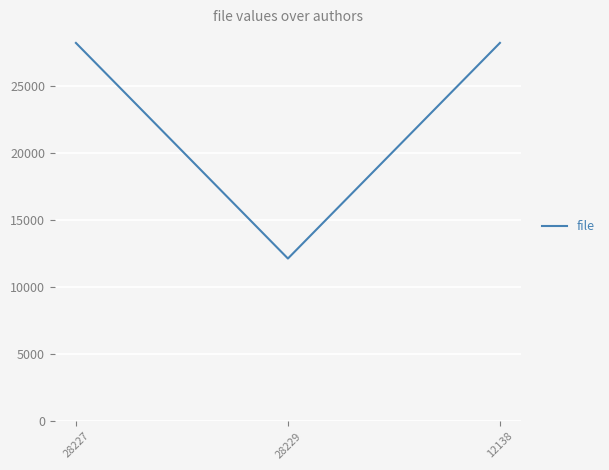

At which category does the chart reach its minimum across all series?

28229